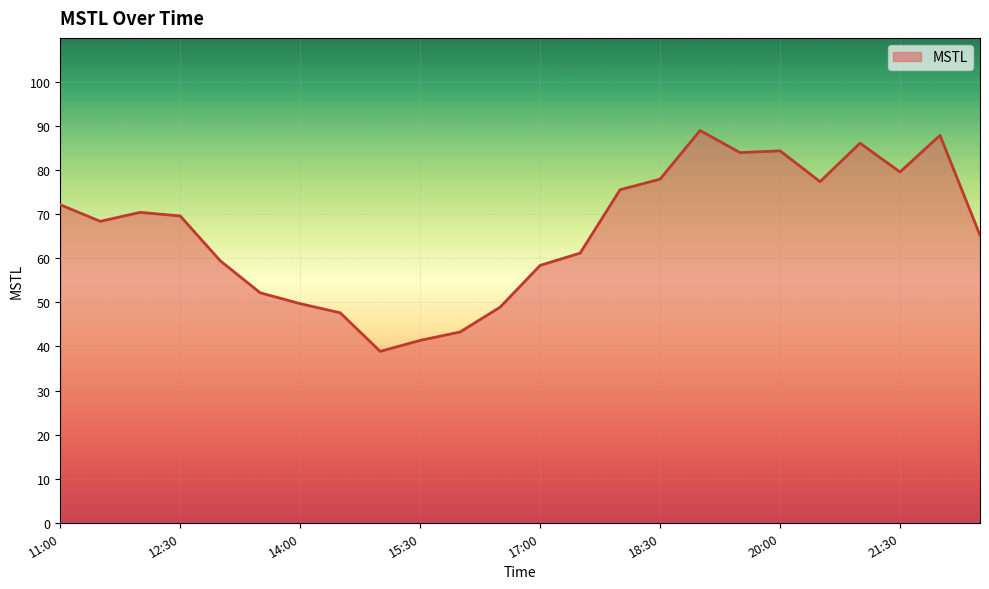

What is the difference between the maximum and minimum values?

50.1